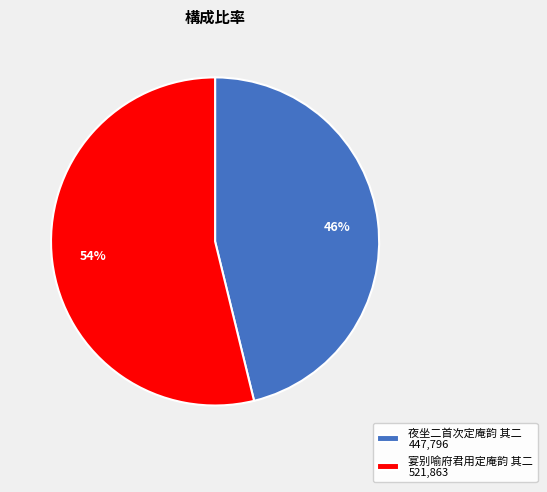

Combined, do 夜坐二首次定庵韵 其二 447,796 and 宴别喻府君用定庵韵 其二 521,863 account for over 50%?

Yes